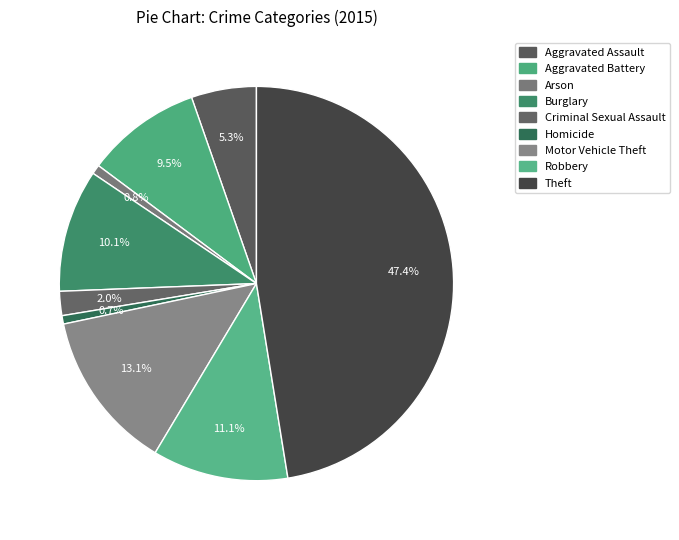

Does any single category account for the majority?

No